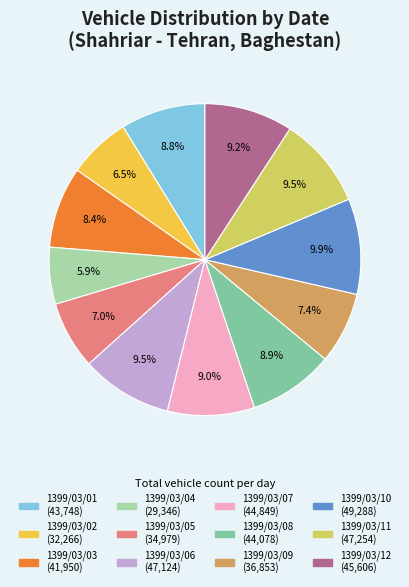

Does 1399/03/12 represent more than half of the total?

No